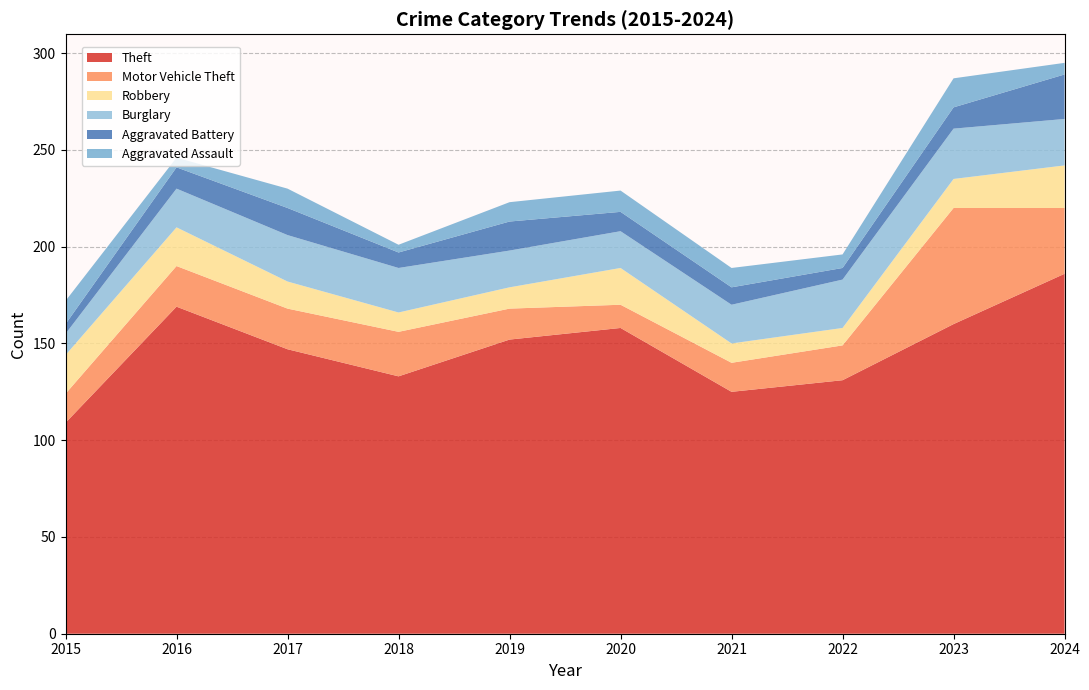

Reading left to right, transcribe all the data shown in this chart.

Theft: 109	169	147	133	152	158	125	131	160	186
Motor Vehicle Theft: 15	21	21	23	16	12	15	18	60	34
Robbery: 20	20	14	10	11	19	10	9	15	22
Burglary: 11	20	24	23	19	19	20	25	26	24
Aggravated Battery: 5	11	14	8	15	10	9	6	11	23
Aggravated Assault: 12	5	10	4	10	11	10	7	15	6